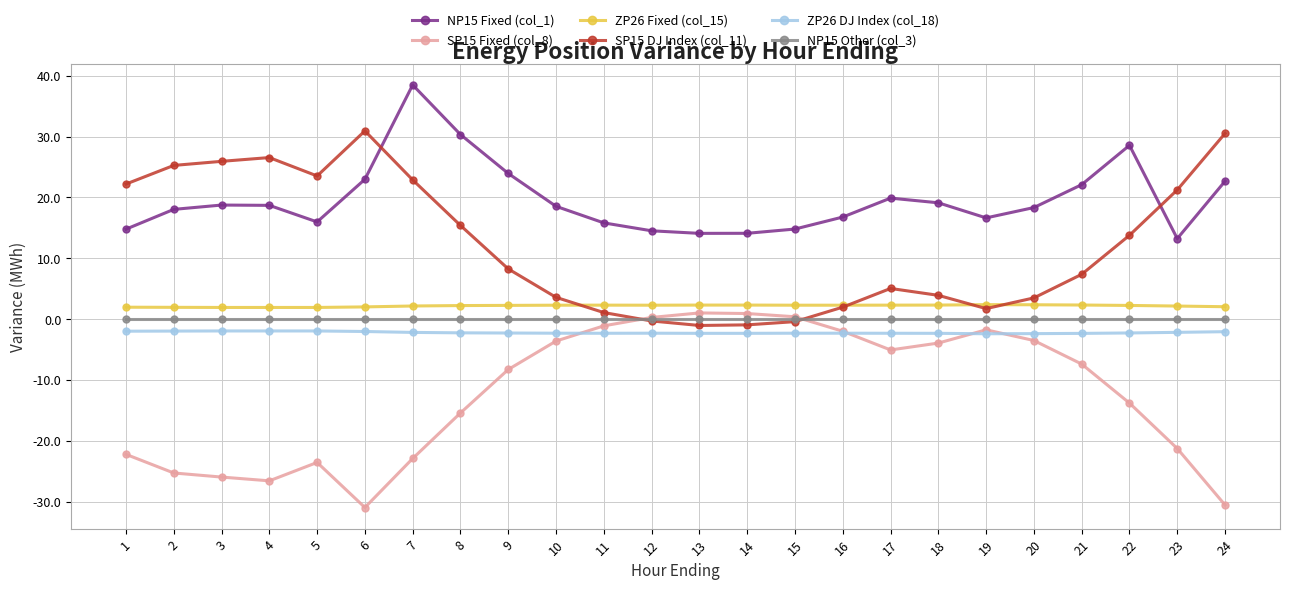

Which series has the largest total across all categories?

NP15 Fixed (col_1)